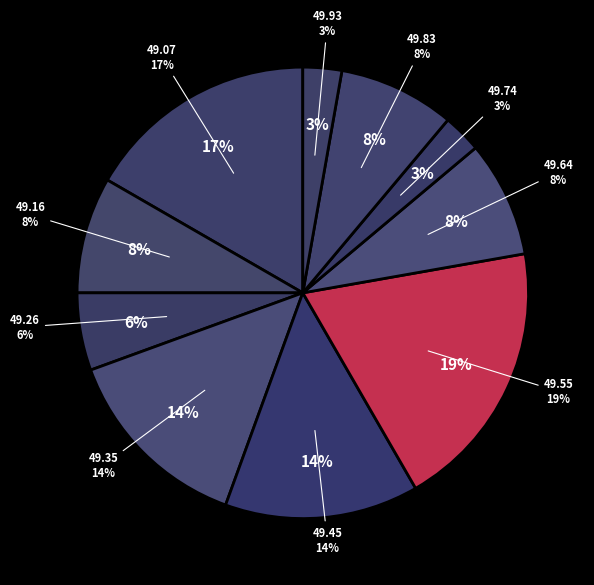

Which category has the biggest portion of the pie?

00:49:49.553717